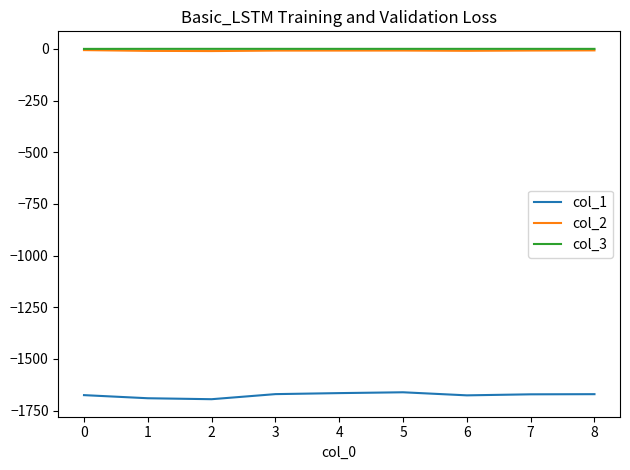

True or false: col_2 and col_1 cross at least once.

False